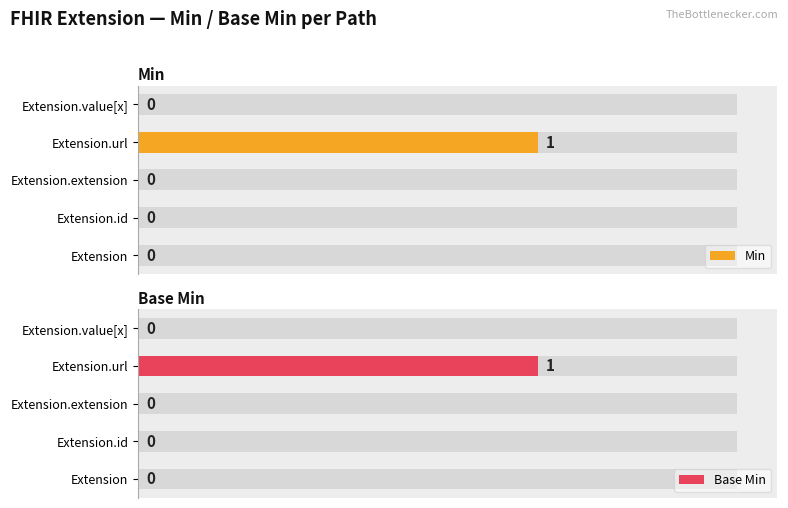

The value of Base Min at Extension.value[x] is 0. True or false?

True